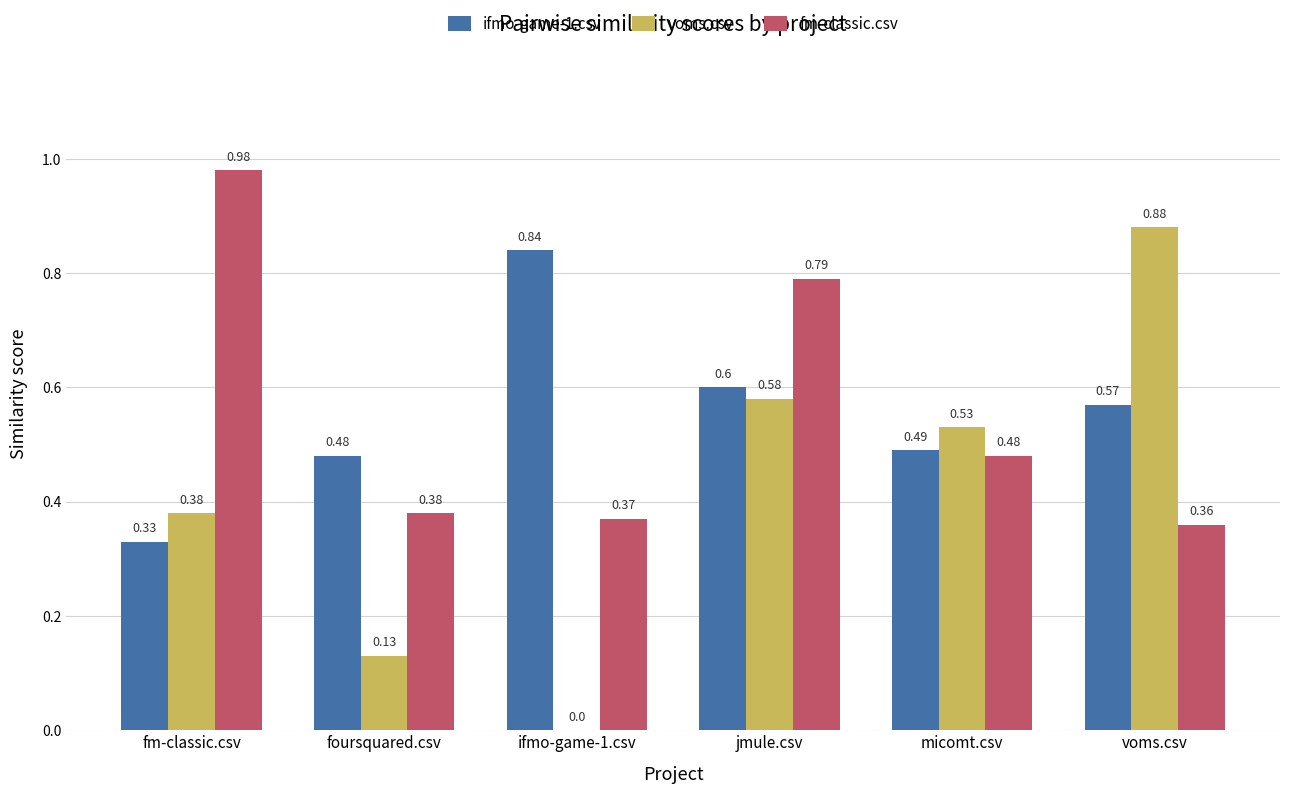

How many groups of bars are there?

6